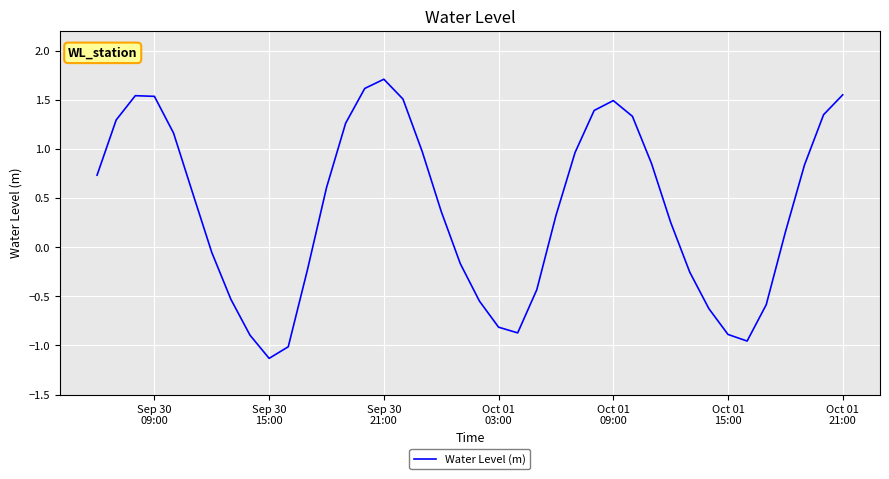

What is the greatest value displayed?

1.7